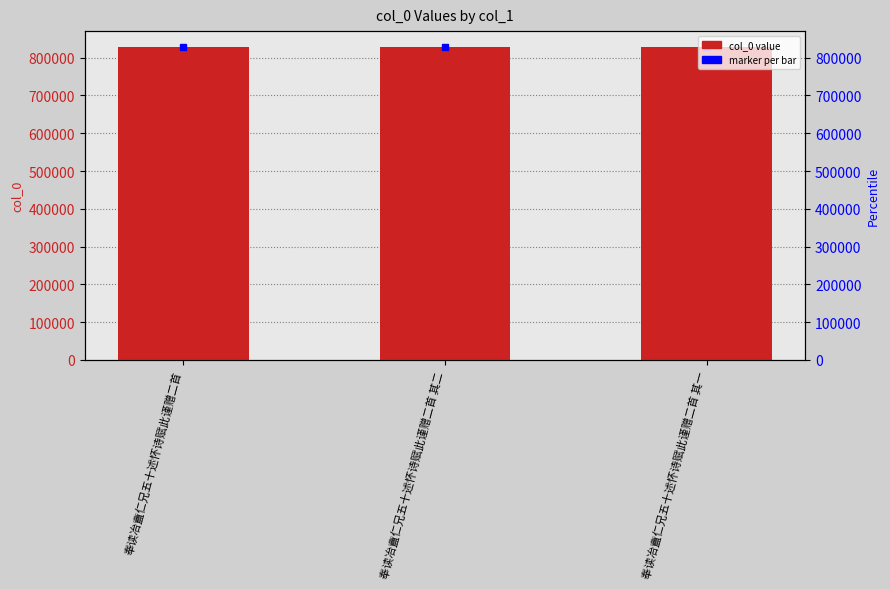

Does the chart contain stacked bars?

No